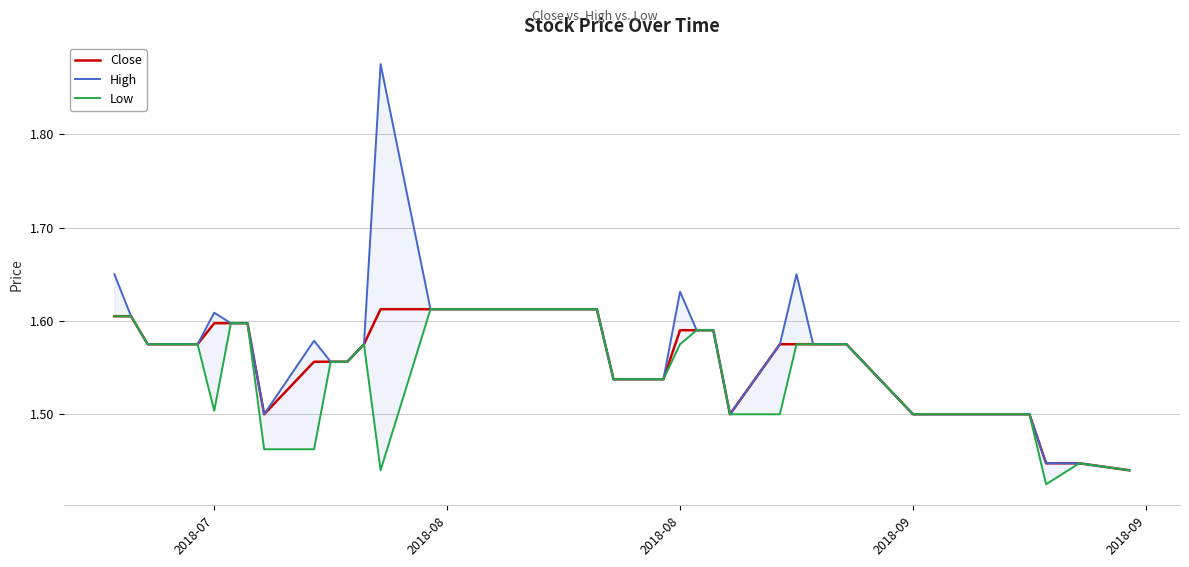

Reading left to right, extract all data points from this chart.

Close: 1.6	1.6	1.6	1.6	1.6	1.6	1.6	1.5	1.6	1.6	1.6	1.6	1.6	1.6	1.6	1.6	1.6	1.6	1.6	1.6	1.5	1.5	1.6	1.6	1.6	1.5	1.6	1.6	1.6	1.6	1.6	1.5	1.5	1.5	1.5	1.5	1.4	1.4	1.4
High: 1.6	1.6	1.6	1.6	1.6	1.6	1.6	1.5	1.6	1.6	1.6	1.6	1.9	1.6	1.6	1.6	1.6	1.6	1.6	1.6	1.5	1.5	1.6	1.6	1.6	1.5	1.6	1.6	1.6	1.6	1.6	1.5	1.5	1.5	1.5	1.5	1.4	1.4	1.4
Low: 1.6	1.6	1.6	1.6	1.5	1.6	1.6	1.5	1.5	1.6	1.6	1.6	1.4	1.6	1.6	1.6	1.6	1.6	1.6	1.6	1.5	1.5	1.6	1.6	1.6	1.5	1.5	1.6	1.6	1.6	1.6	1.5	1.5	1.5	1.5	1.5	1.4	1.4	1.4